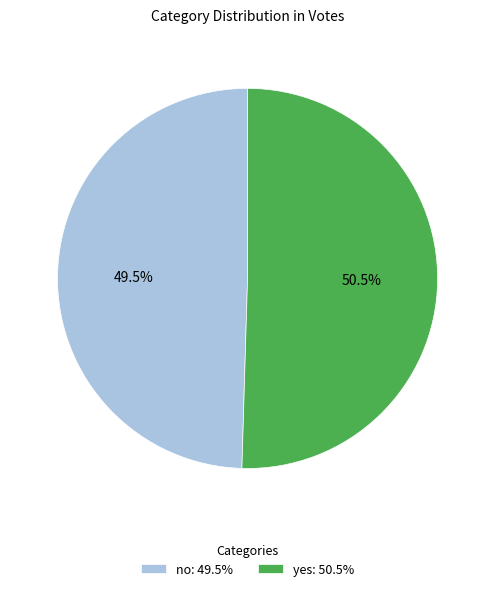

True or false: no accounts for 36% of the total.

False